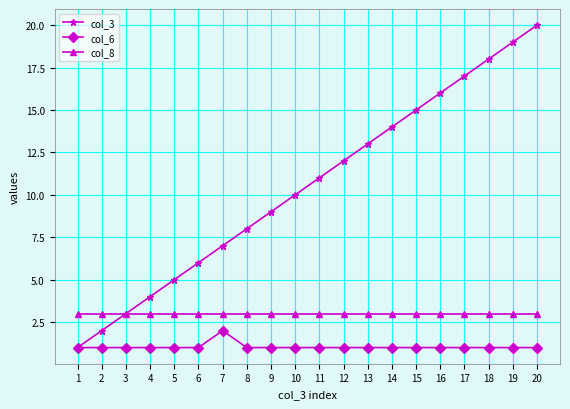

True or false: col_3 has more than 2 interior local peaks.

False